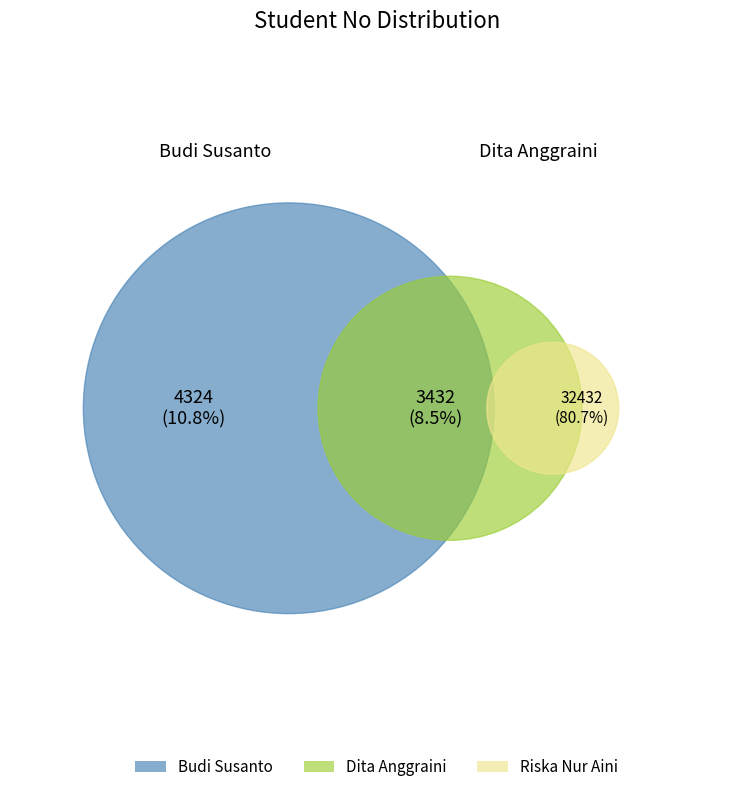

Approximately how many times larger is the value at Riska Nur Aini compared to Budi Susanto?

7.5